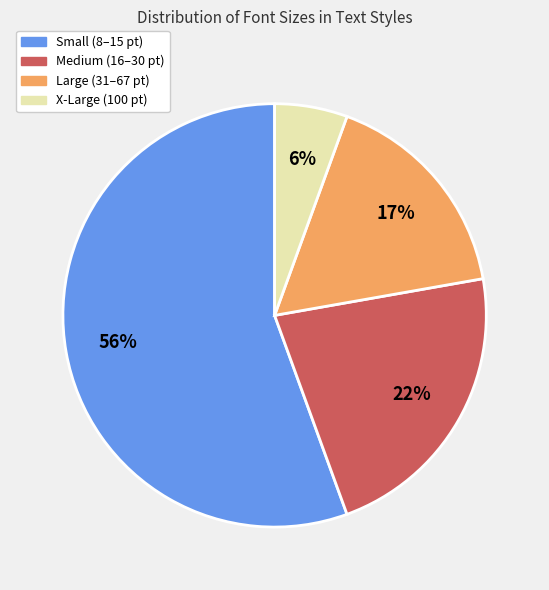

Between X-Large (100 pt) and Medium (16–30 pt), which is larger?

Medium (16–30 pt)